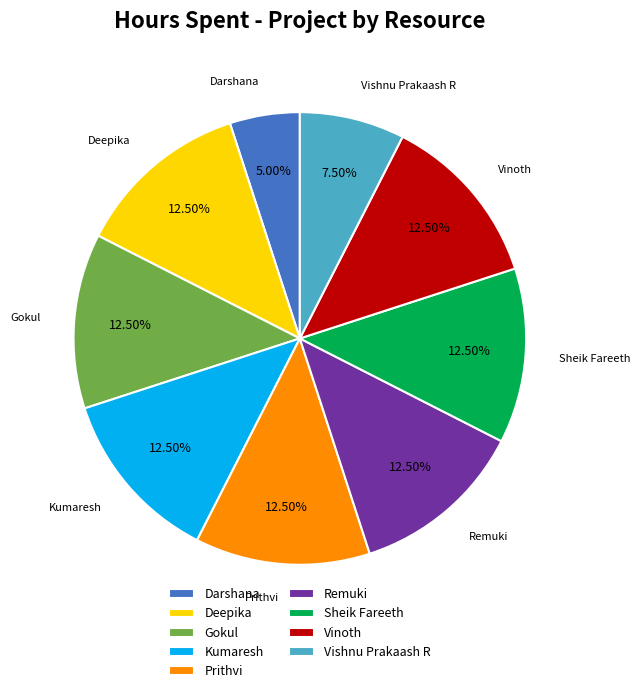

Combined, do Sheik Fareeth and Remuki account for over 50%?

No